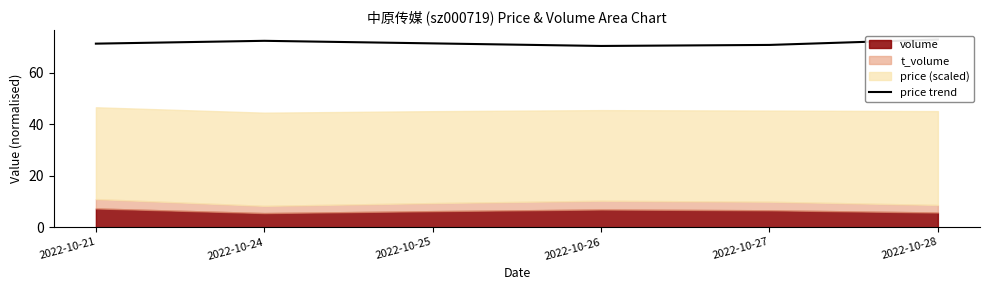

What is the value of the 3rd point from the left?

71.5